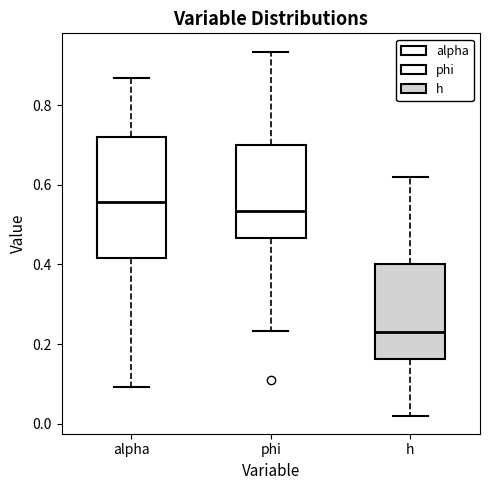

Which box has the lowest median line?

h